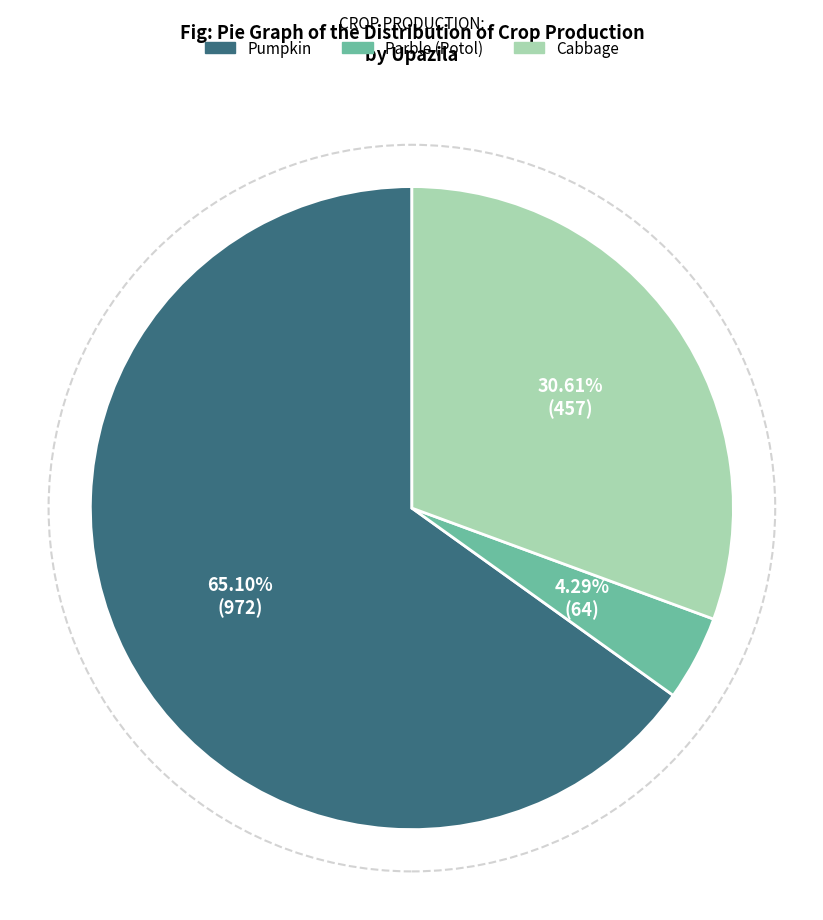

Is there any slice that represents more than half of the pie?

Yes